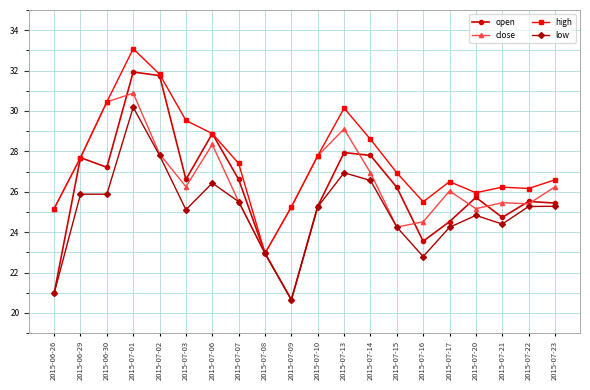

What is the label of the 10th point from the right?

2015-07-10